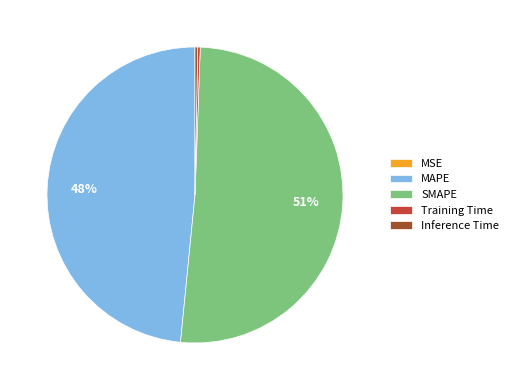

Do SMAPE and Inference Time together represent more than half of the pie?

Yes